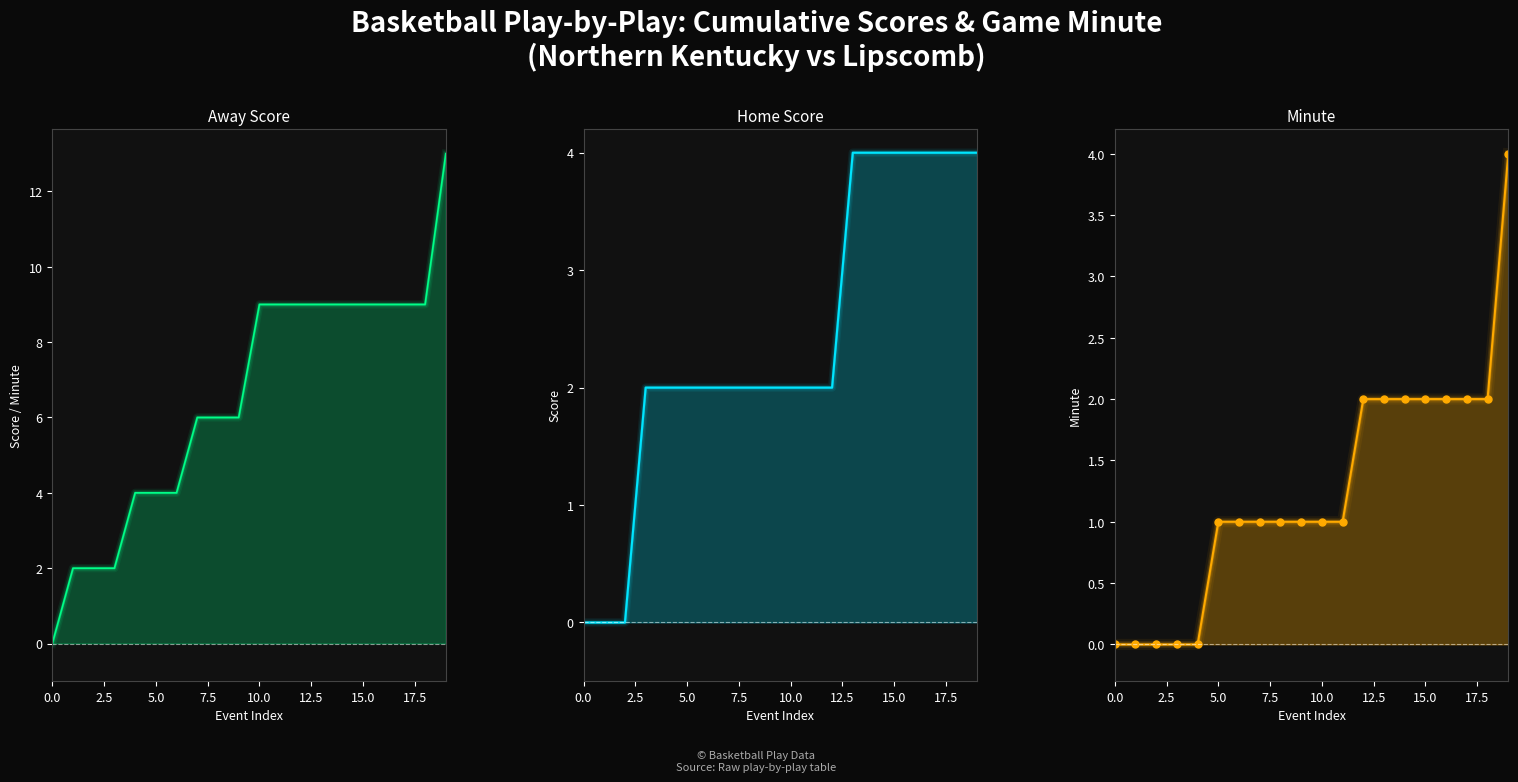

What is the total value across all series at 11?

12